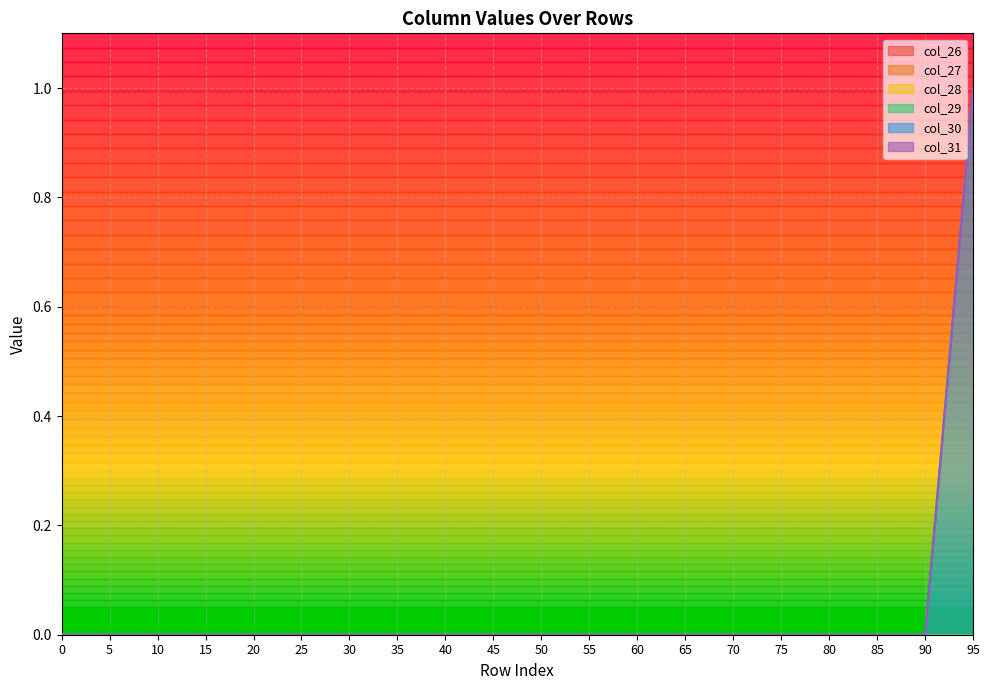

The col_27 series shows 0 at 5. True or false?

True